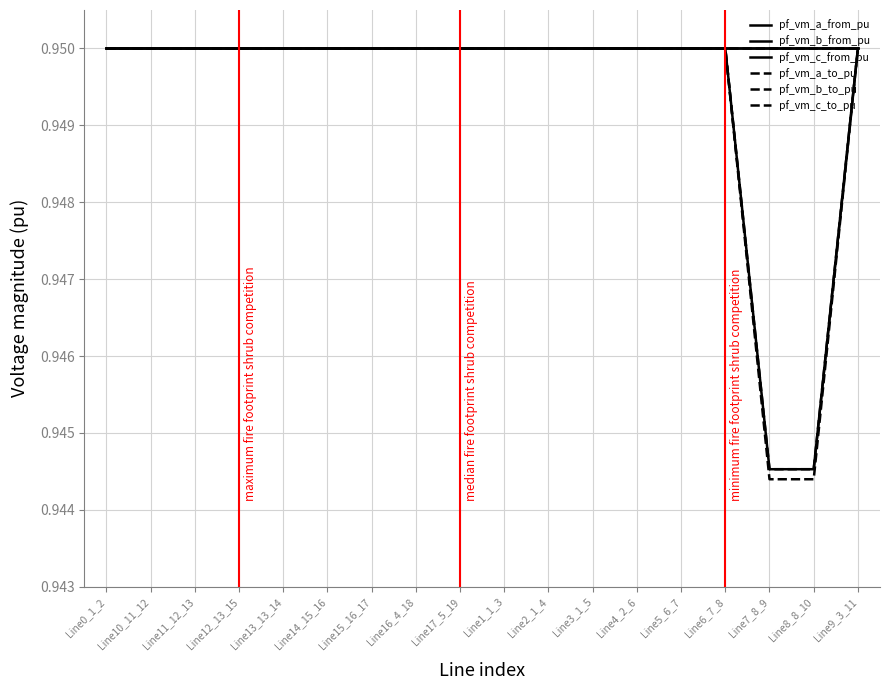

Is this an area chart (filled region under the line)?

No